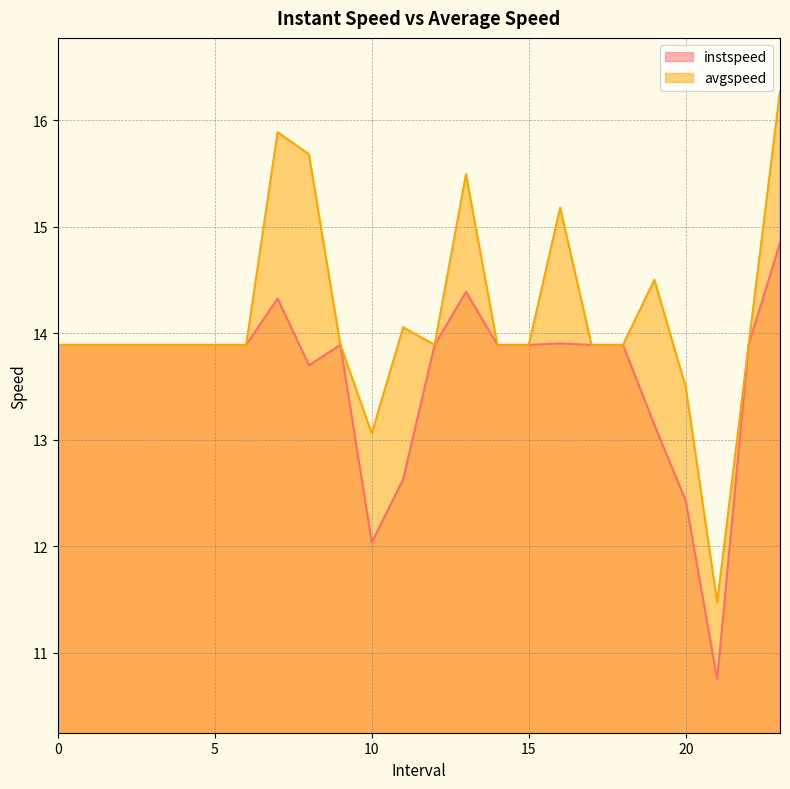

At which category is the sum across all series the highest?

23.0